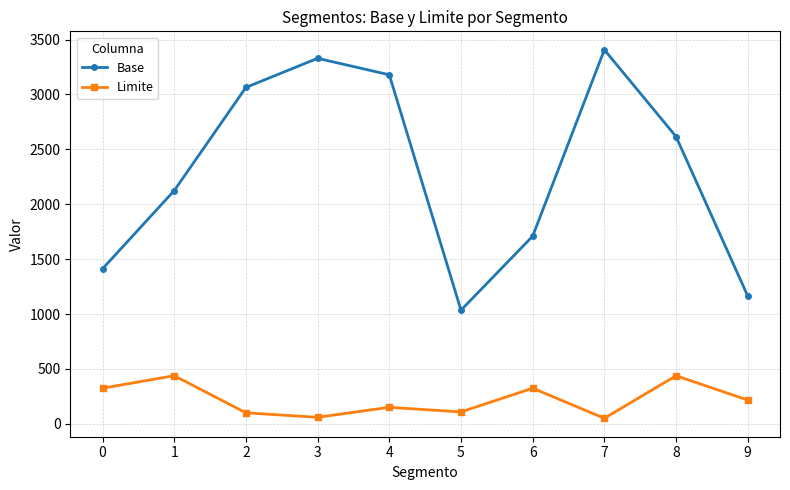

Which category has the highest value in the Base series?

7